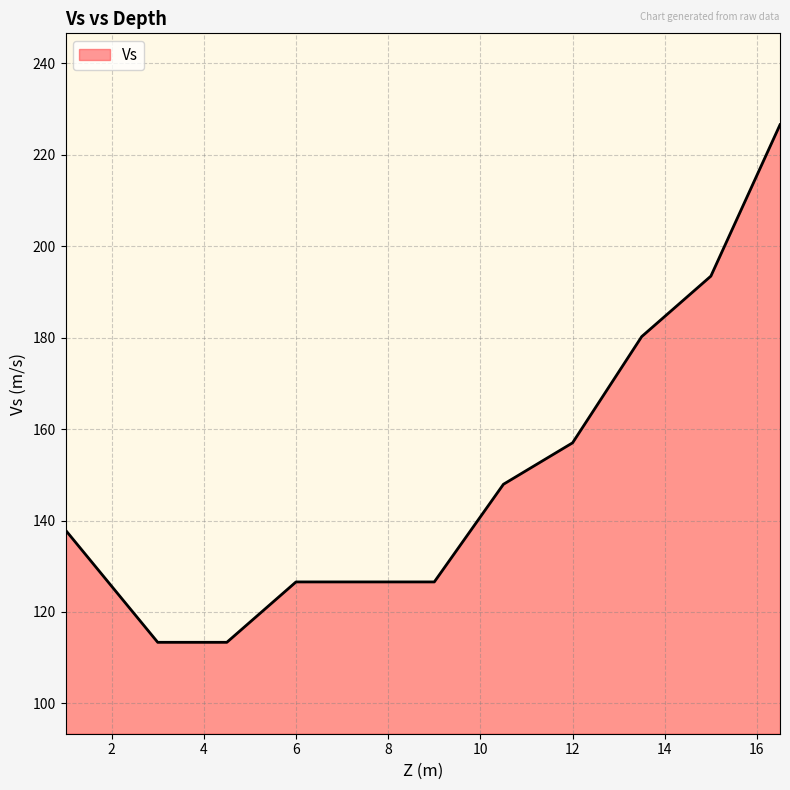

What is the maximum value shown in the chart?

226.6